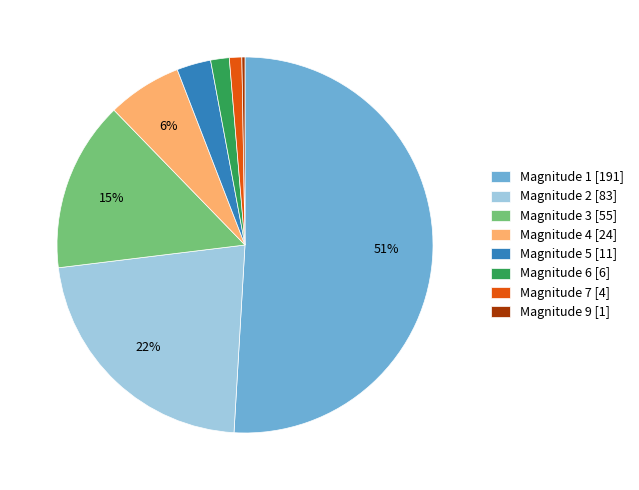

The Magnitude 7 [4] slice represents 1% of the pie. True or false?

True